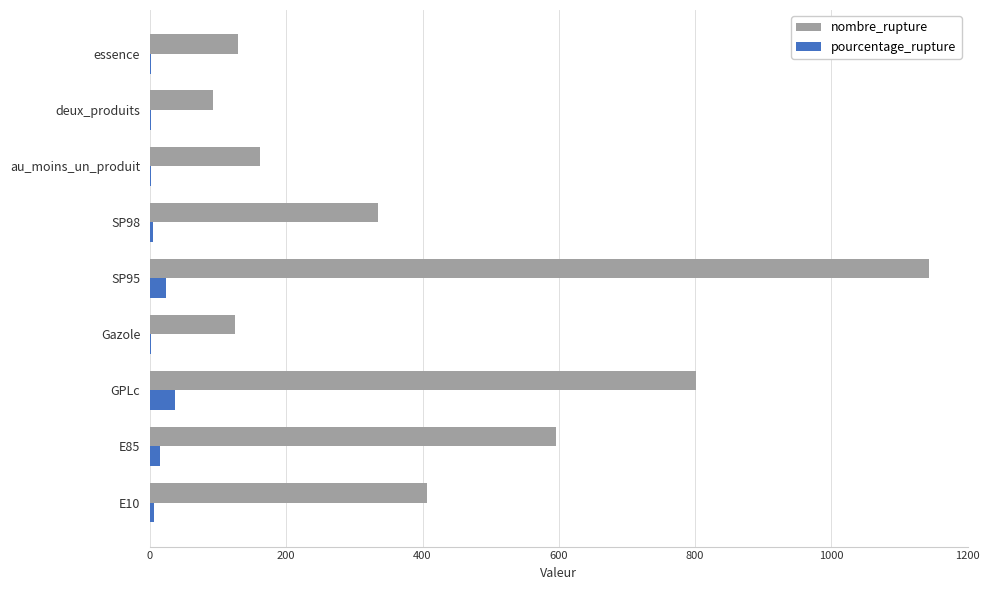

At which category is the sum across all series the highest?

SP95